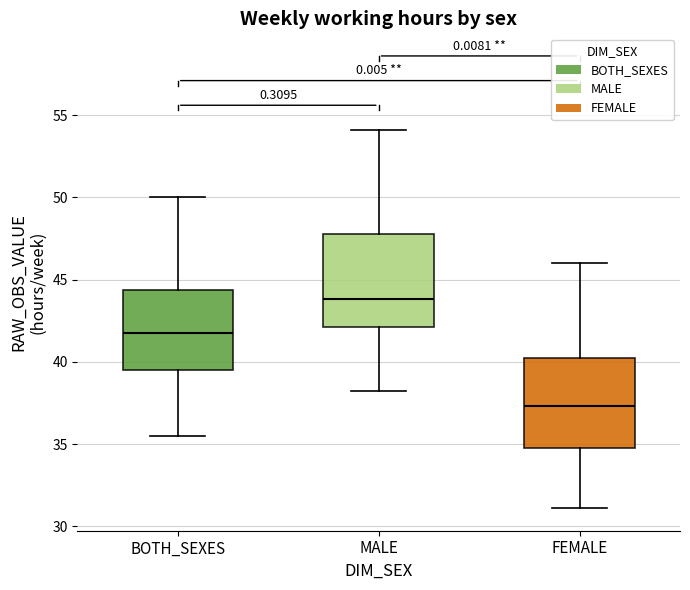

Reading left to right, transcribe this box plot: for each box, give where its median line is, the range the box spans, and where its two whiskers end, as read against the y-axis. The values are not printed on the chart, so give them approximately, as read against the axis.

BOTH_SEXES: median 42.0, box 39.5 to 44.5, whiskers 35.5 to 50.0
MALE: median 44.0, box 42.0 to 48.0, whiskers 38.0 to 54.0
FEMALE: median 37.5, box 35.0 to 40.5, whiskers 31.0 to 46.0